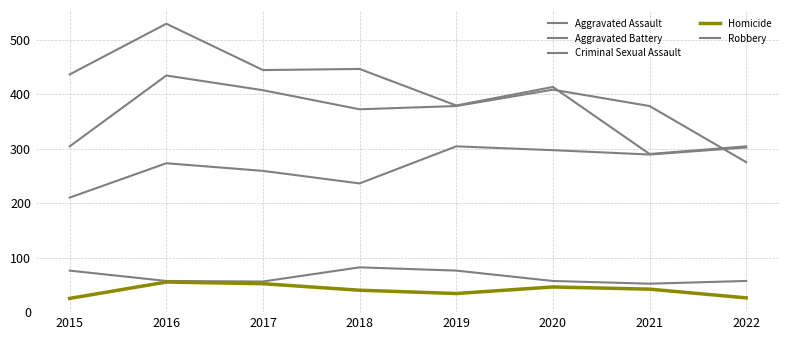

True or false: Criminal Sexual Assault has a value of 57 at 2016.

True